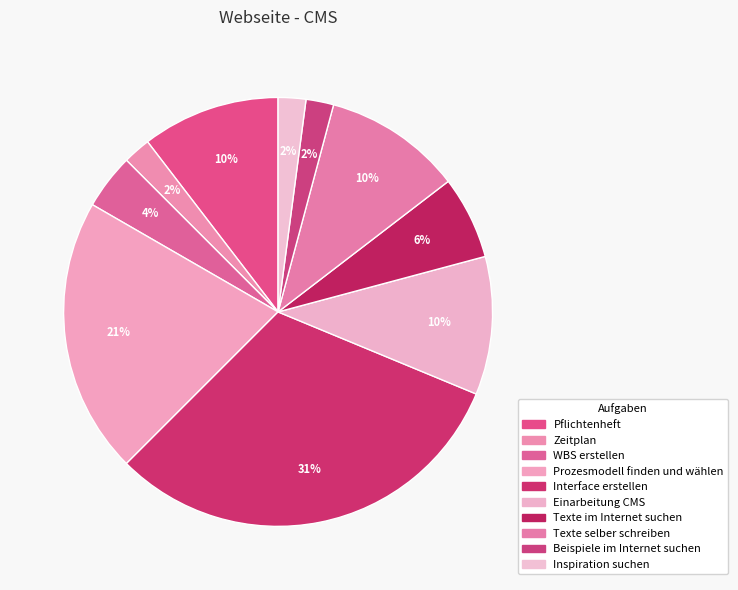

Count the number of slices in the pie.

10